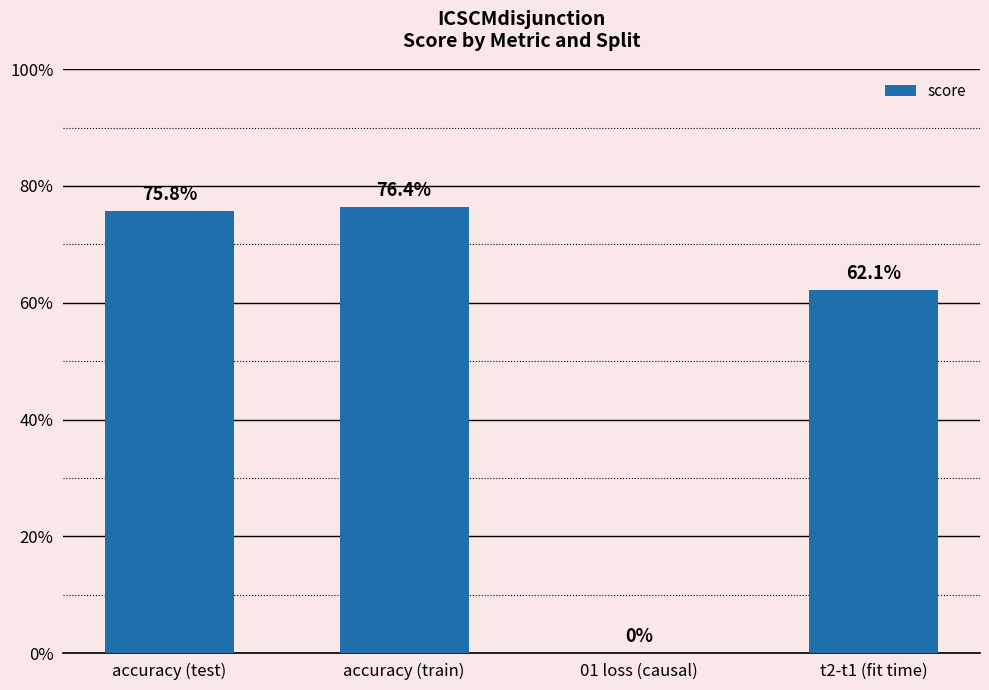

The chart shows a value of 0.6 at t2-t1 (fit time). True or false?

True